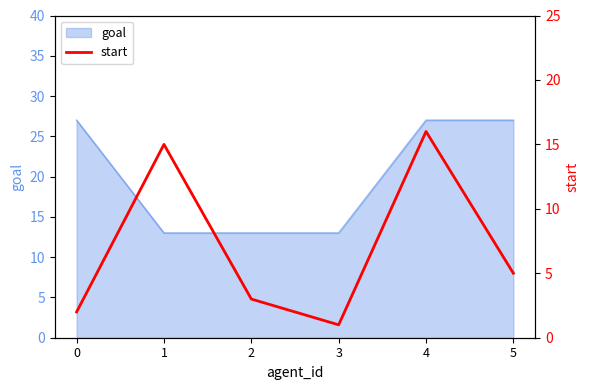

The value of goal at 0 is 27. True or false?

True